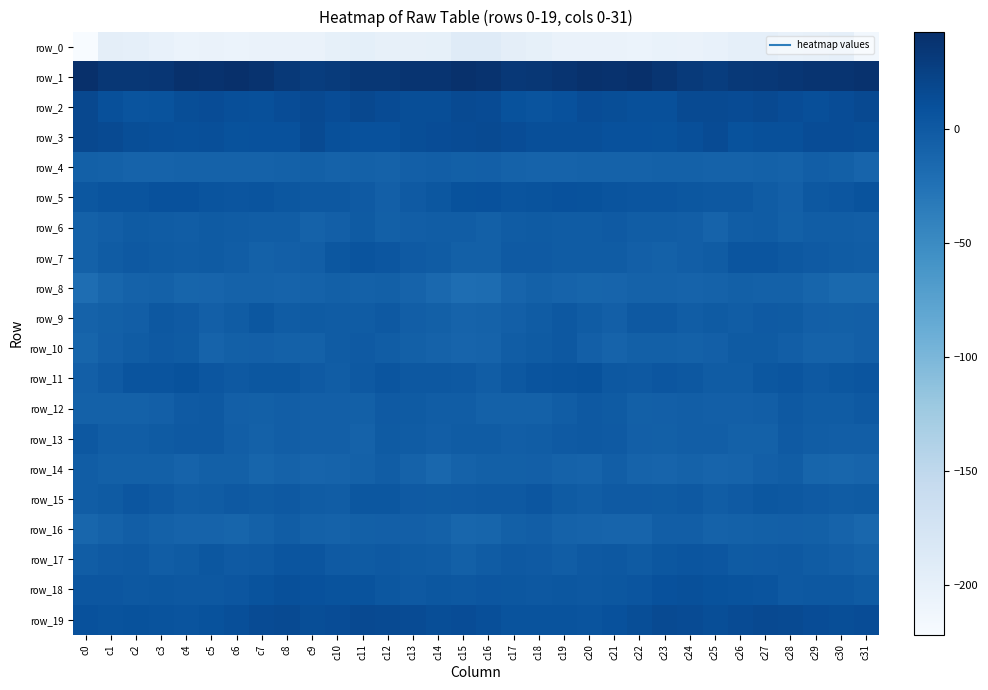

Which has a higher value, c6 or c9?

c9